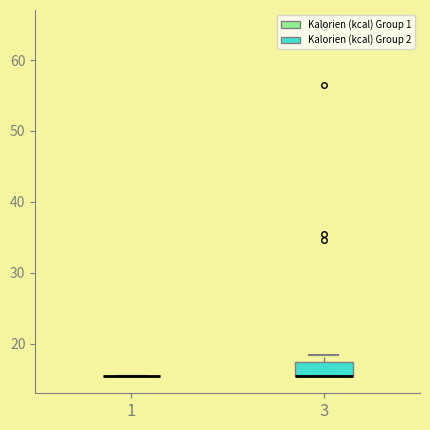

Comparing the boxes themselves (not the whiskers), which one is the tallest?

3